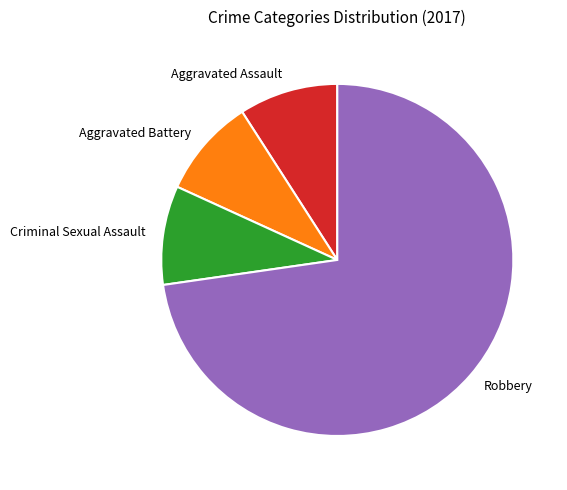

True or false: Criminal Sexual Assault accounts for 9% of the total.

True